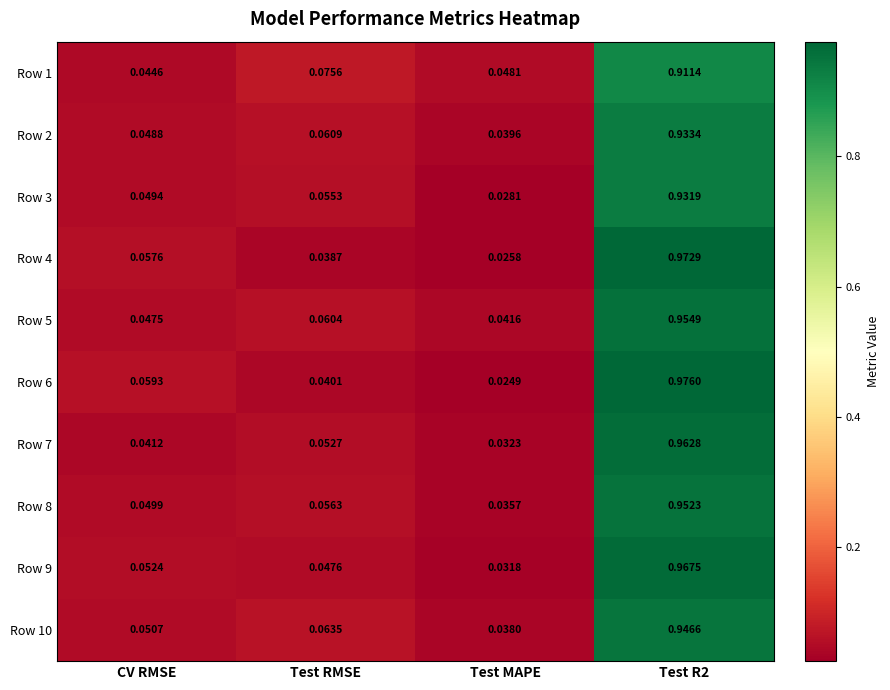

At which category does the chart reach its peak across all series?

Test R2